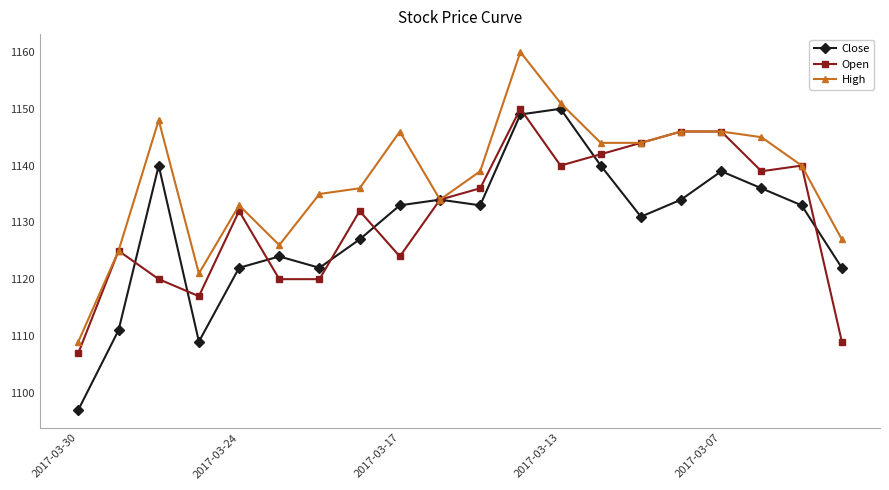

What is the value of the Open point at the 17th from the left?

1146